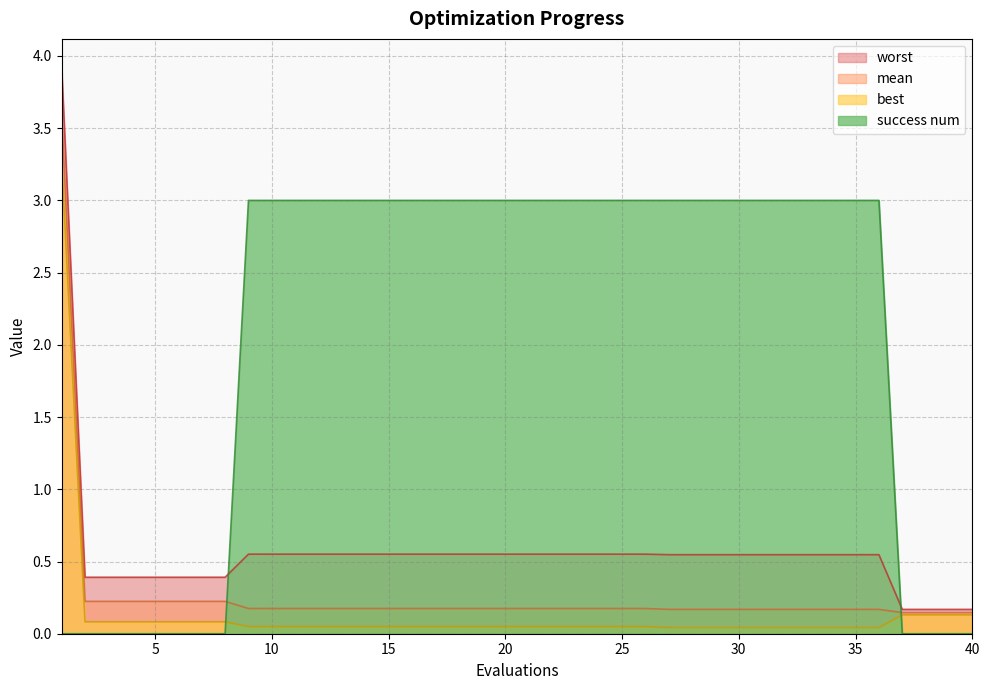

At which category is the sum across all series the highest?

1